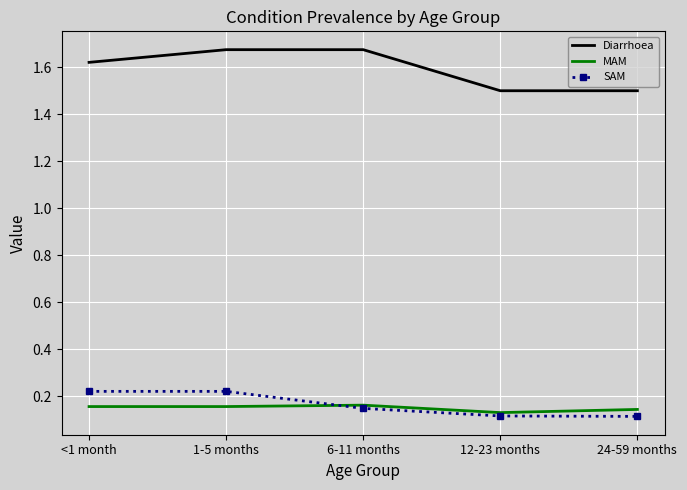

What are all the series names shown in the legend?

Diarrhoea, MAM, SAM